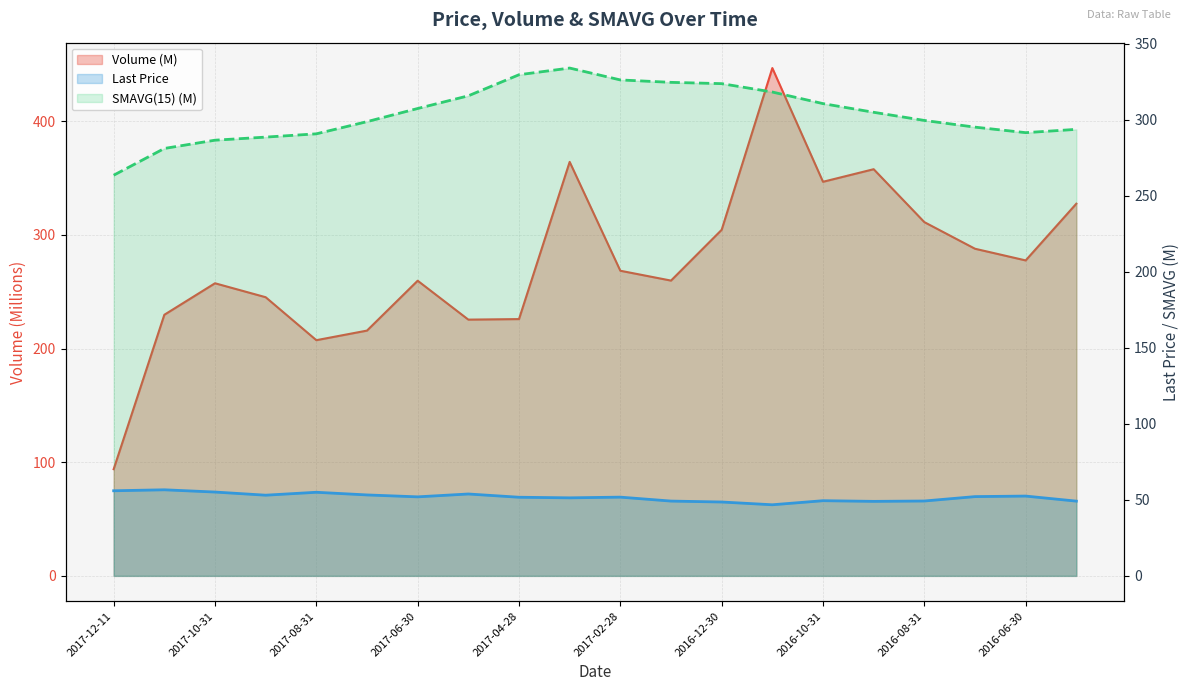

What is the total value across all series at 2017-02-28?

646.4